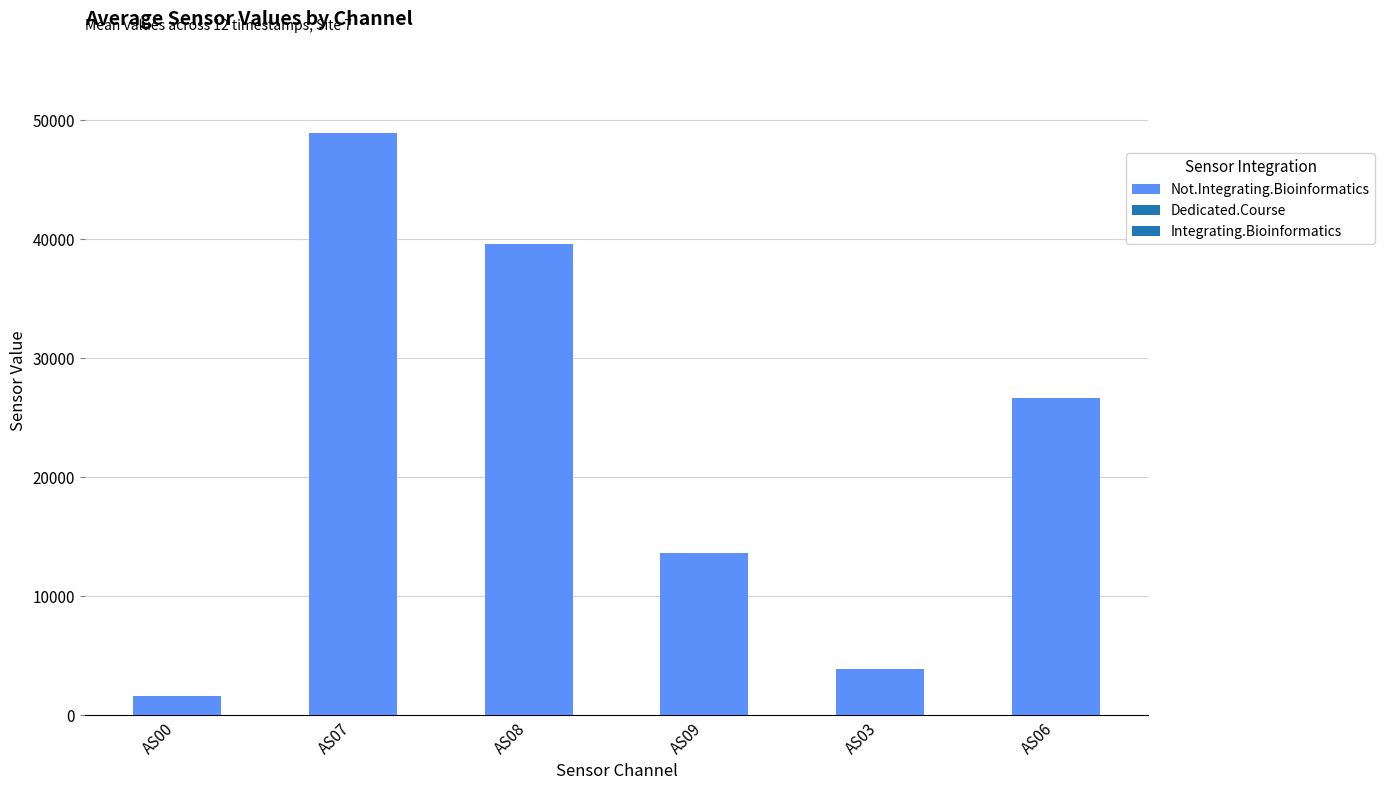

How many values are below 26690?

3